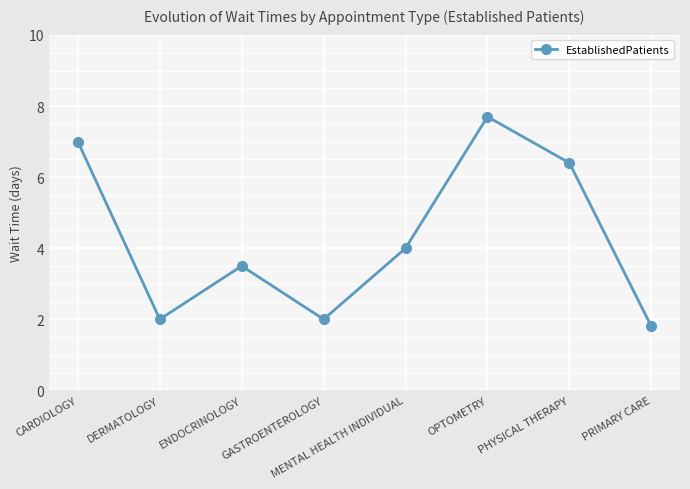

Read the value at DERMATOLOGY.

2.0